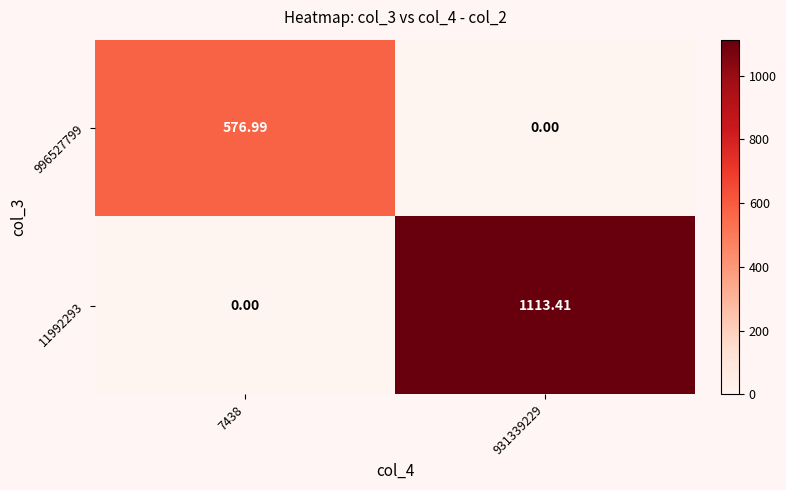

Is the value of 996527799 at 931339229 greater than the value of 11992293 at 931339229?

No